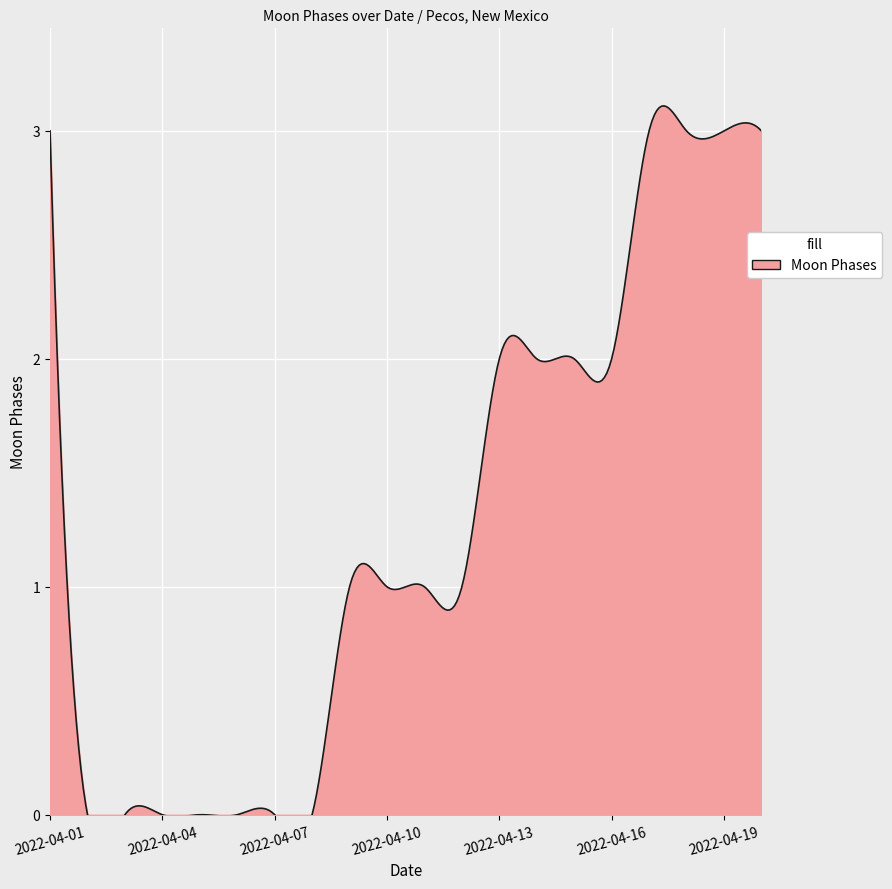

True or false: the data shows 1 at 2022-04-09.

True